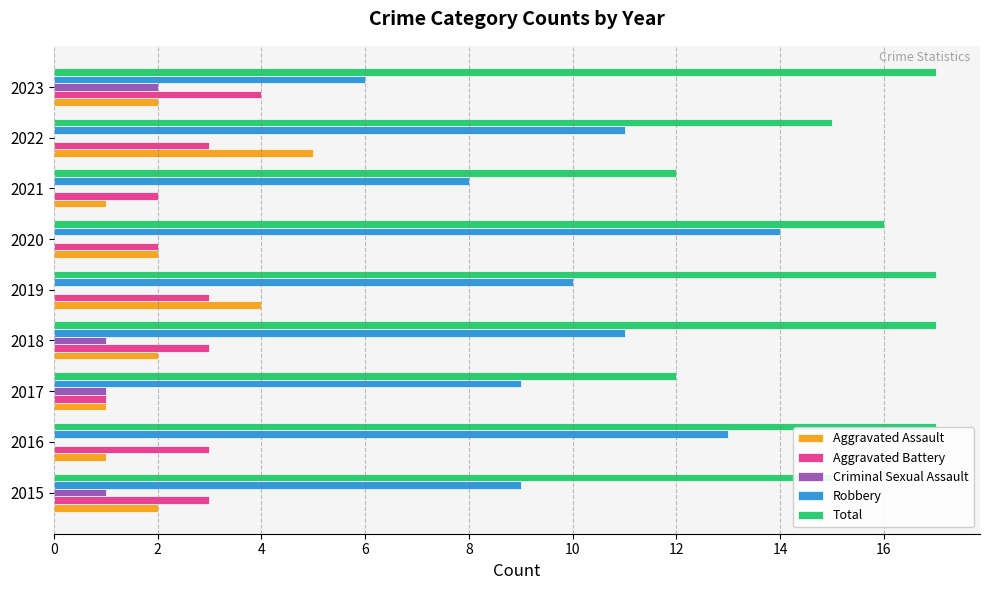

Between 2015 and 2016, which series saw the biggest shift?

Robbery